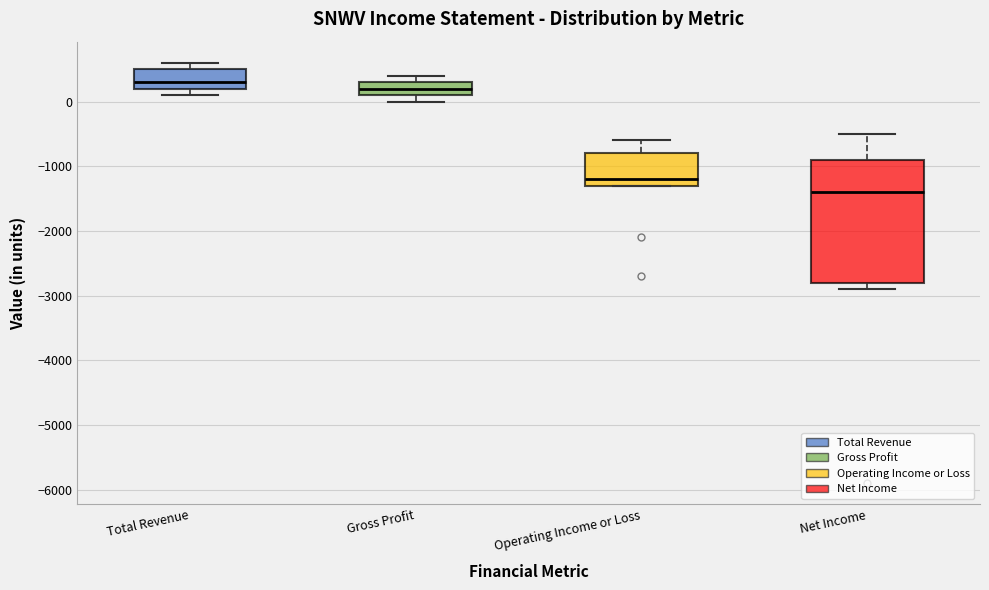

Where does the median line of the box for Gross Profit sit on the y-axis? The values are not printed on the chart, so give them approximately, as read against the axis.

200